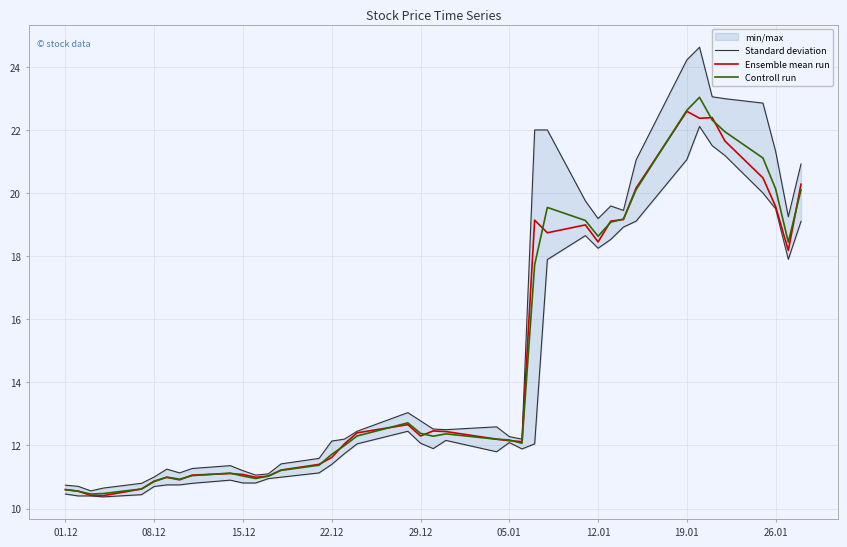

The Controll run series shows 5.4 at 29.12. True or false?

False